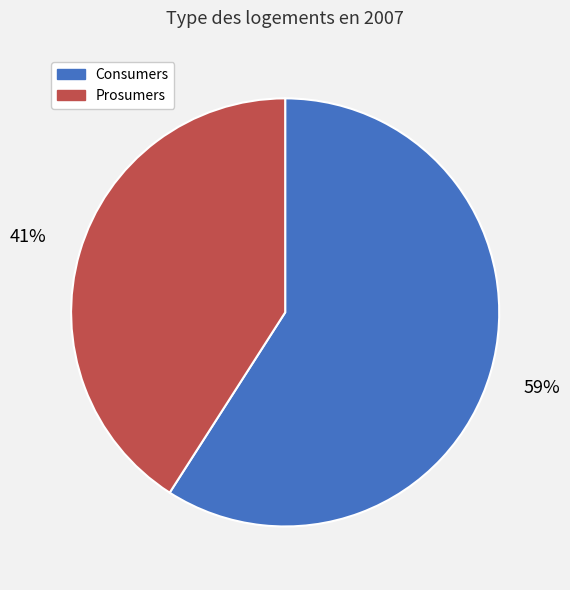

Approximately how many times larger is the value at Prosumers compared to Consumers?

0.7